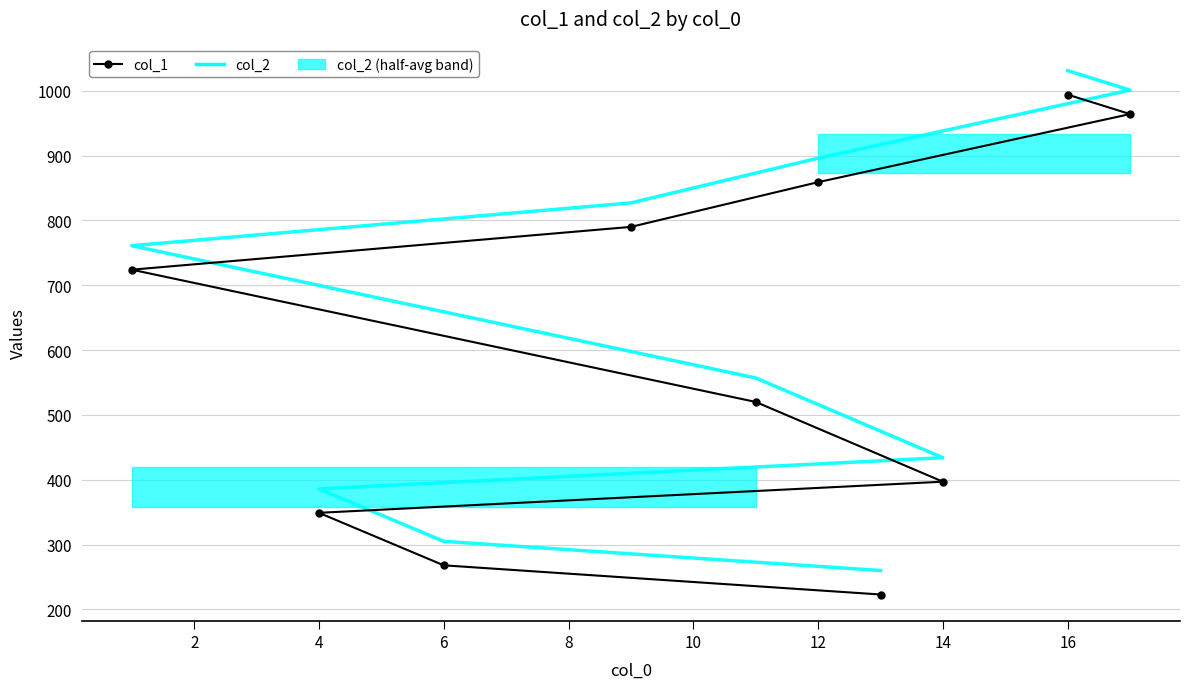

What is the total value across all series at 10?

1485